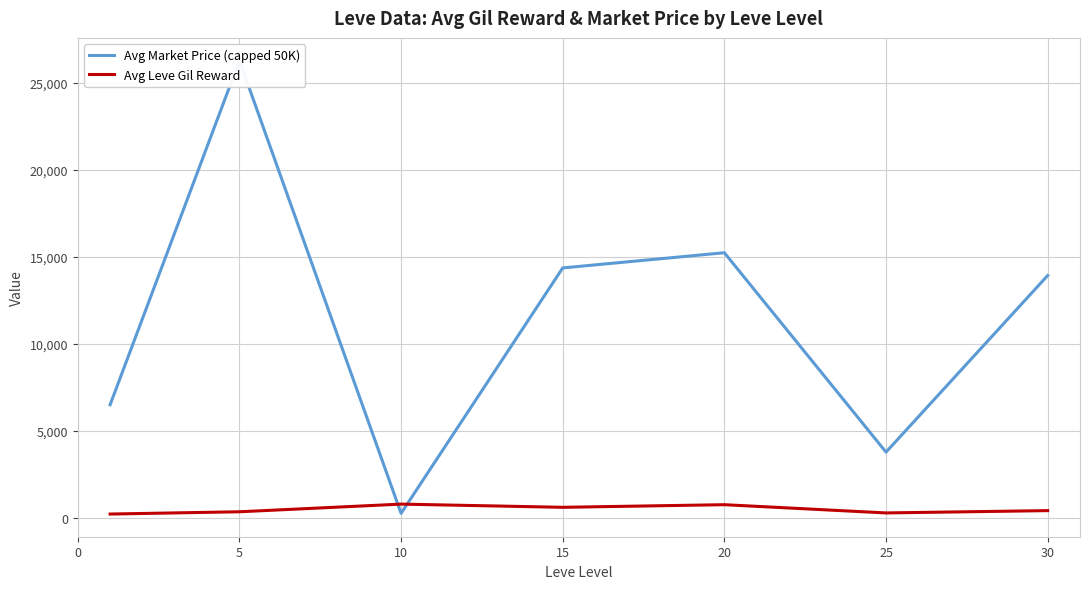

Does the chart display data point markers on the line(s)?

No